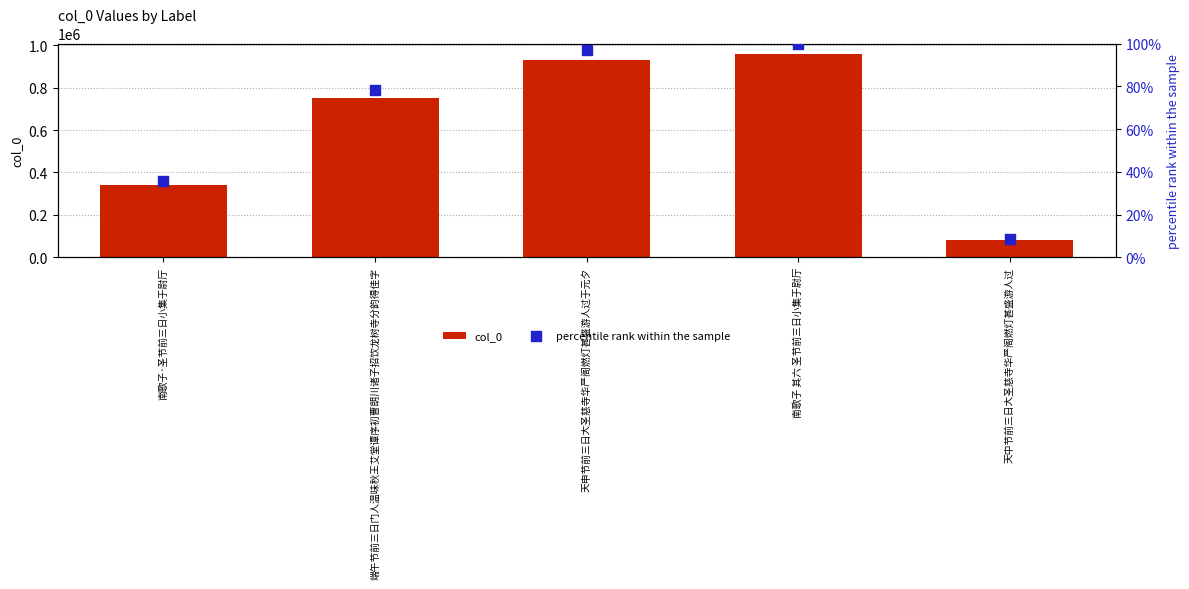

At which category is the sum across all series the highest?

南歌子 其六 圣节前三日小集于尉厅